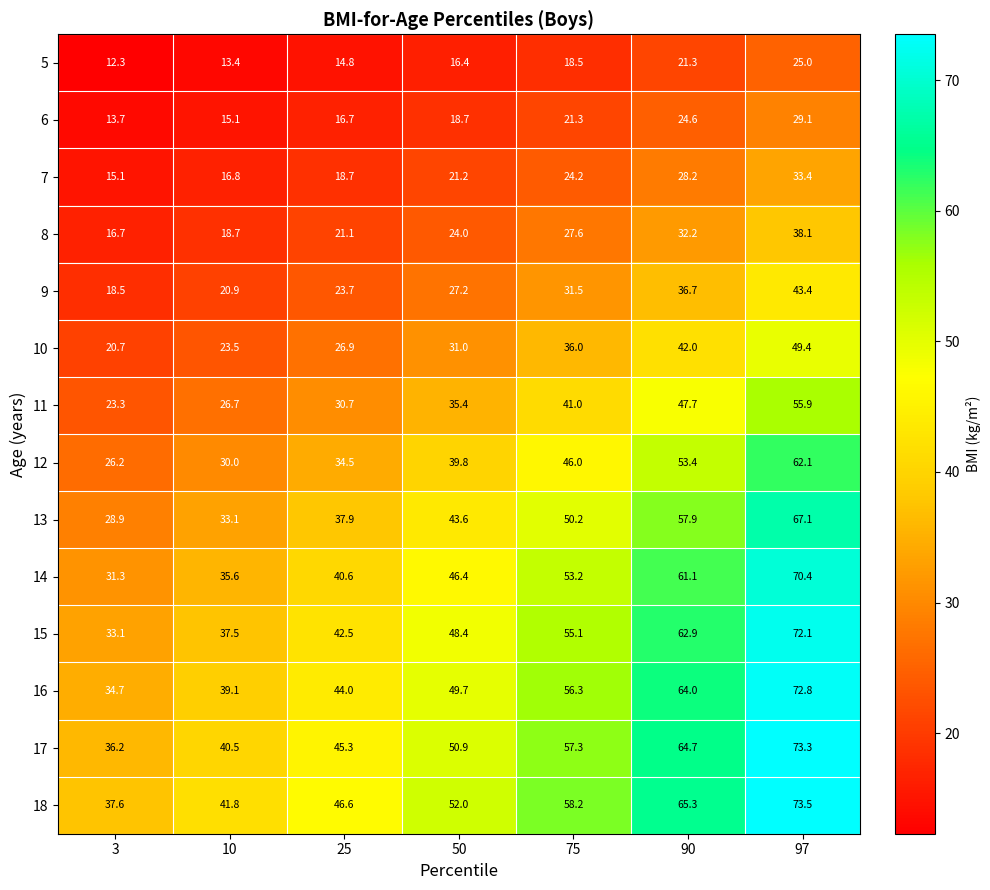

At how many categories does at least one series exceed 57?

3